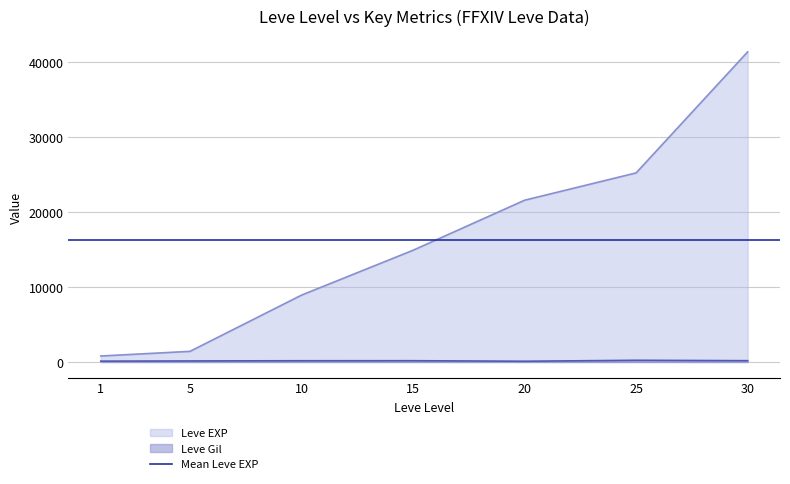

What is the highest value of the Leve EXP series?

41410